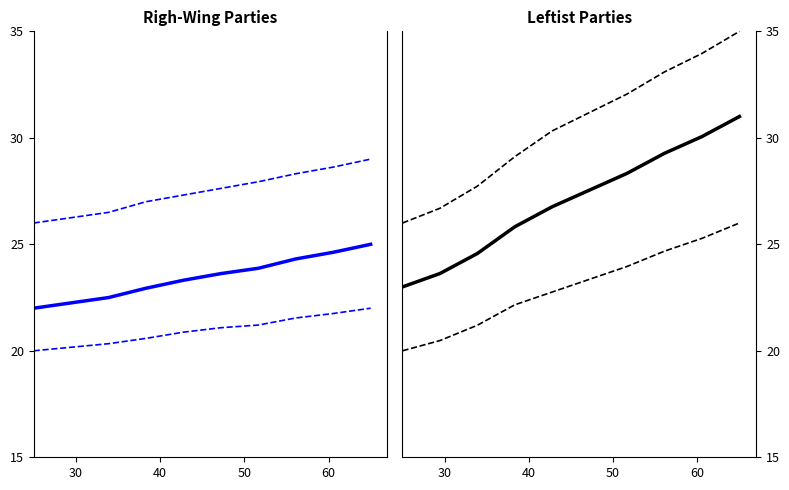

True or false: lower CI has a value of 20.0 at 30.

True